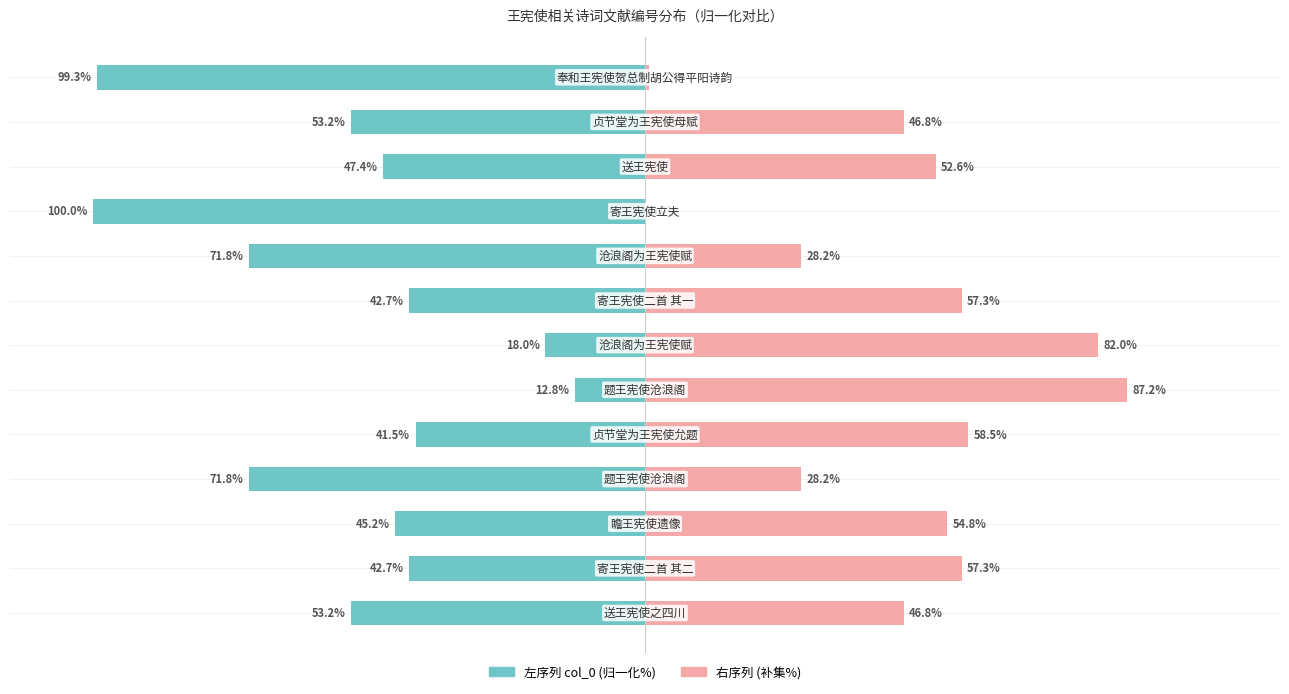

How many distinct data groups are displayed?

2